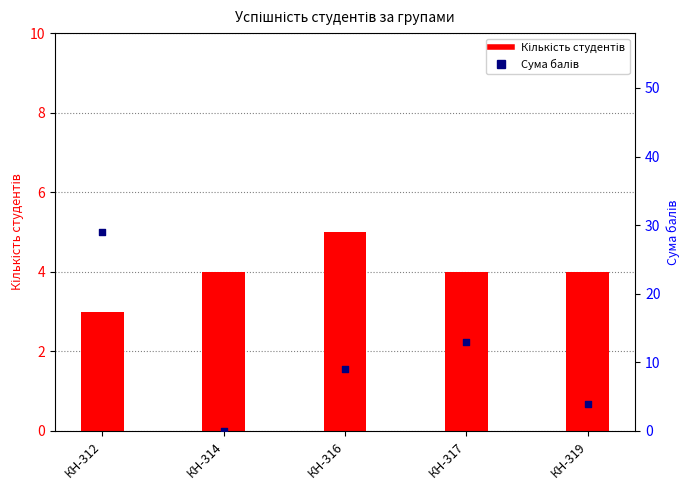

At how many categories does at least one series exceed 26?

1